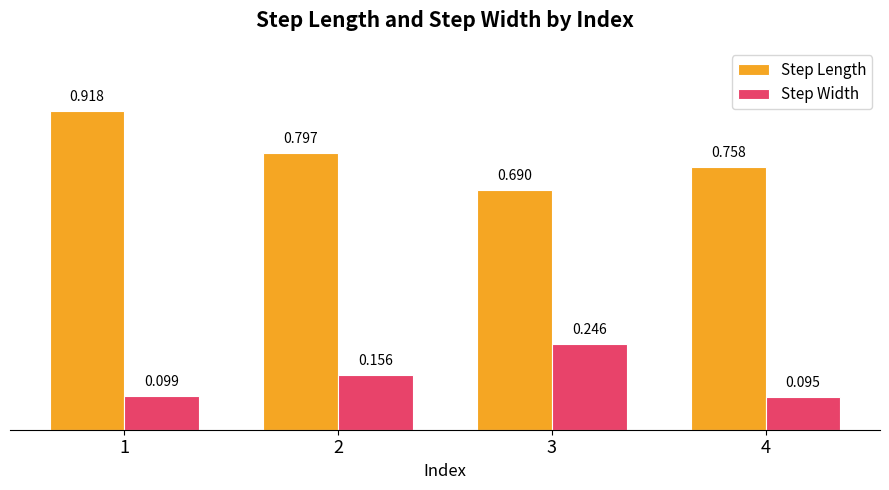

Is the value of Step Width at 1 greater than the value of Step Length at 3?

No